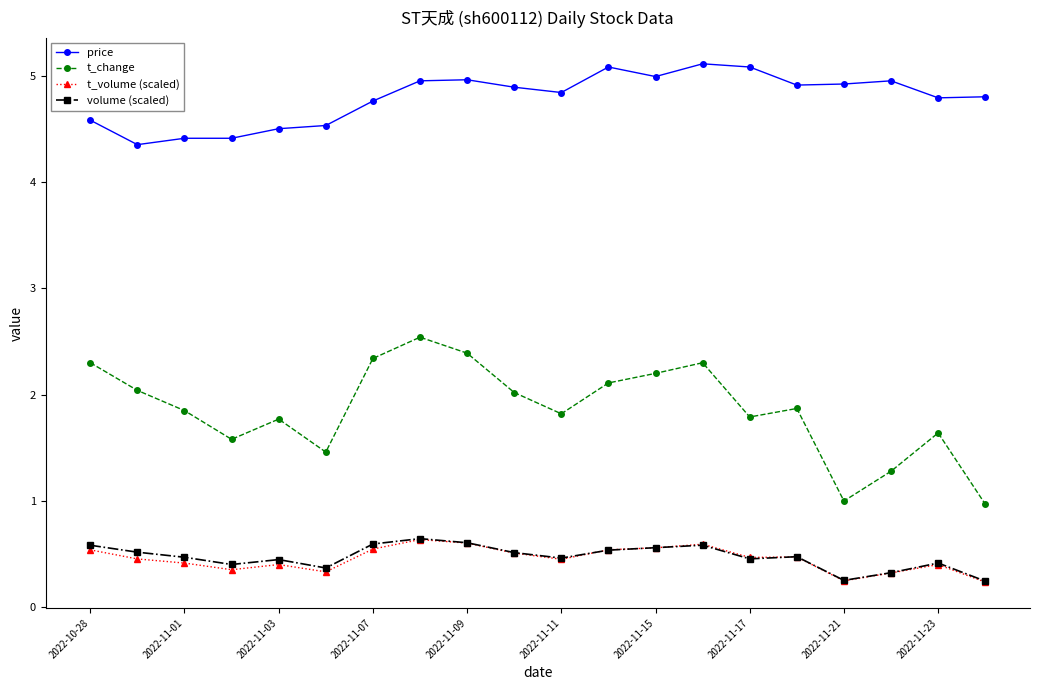

What is the value of the price point at the 18th from the left?

5.0